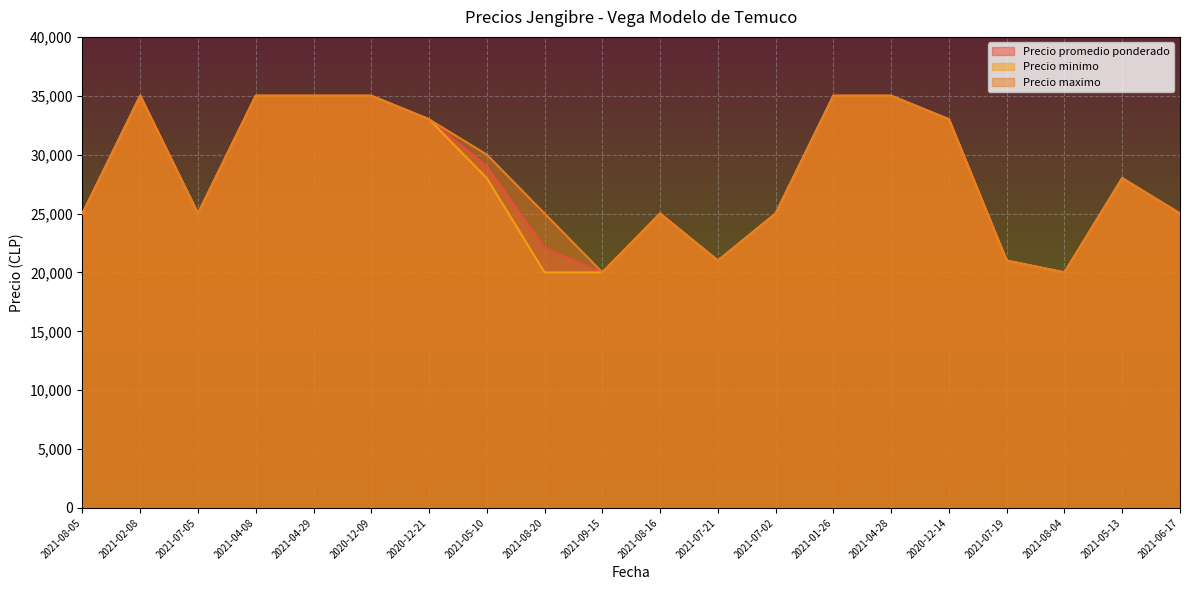

Does the chart display data point markers on the line(s)?

No